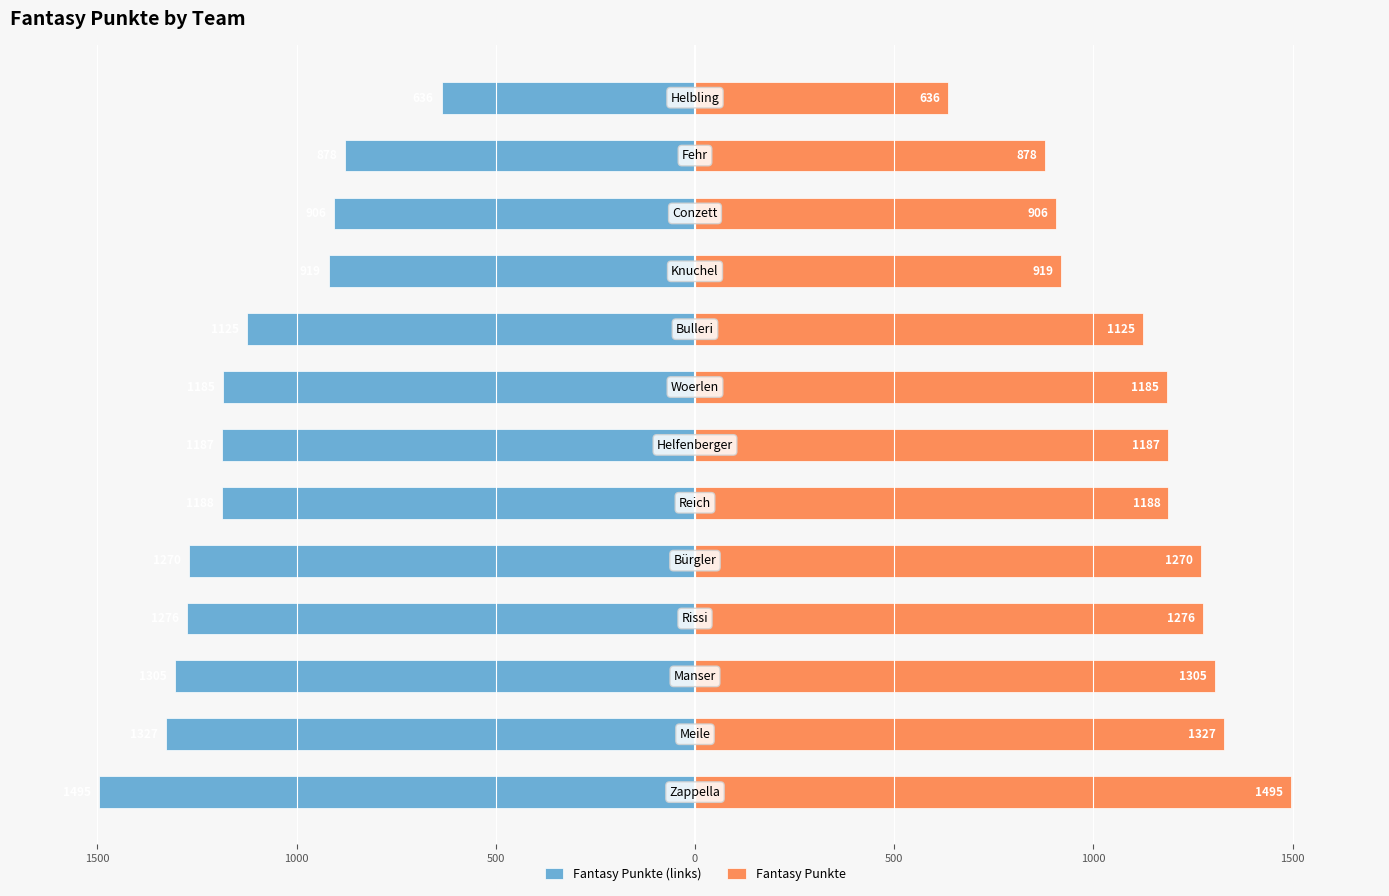

What is the minimum value for Fantasy Punkte (links)?

-1495